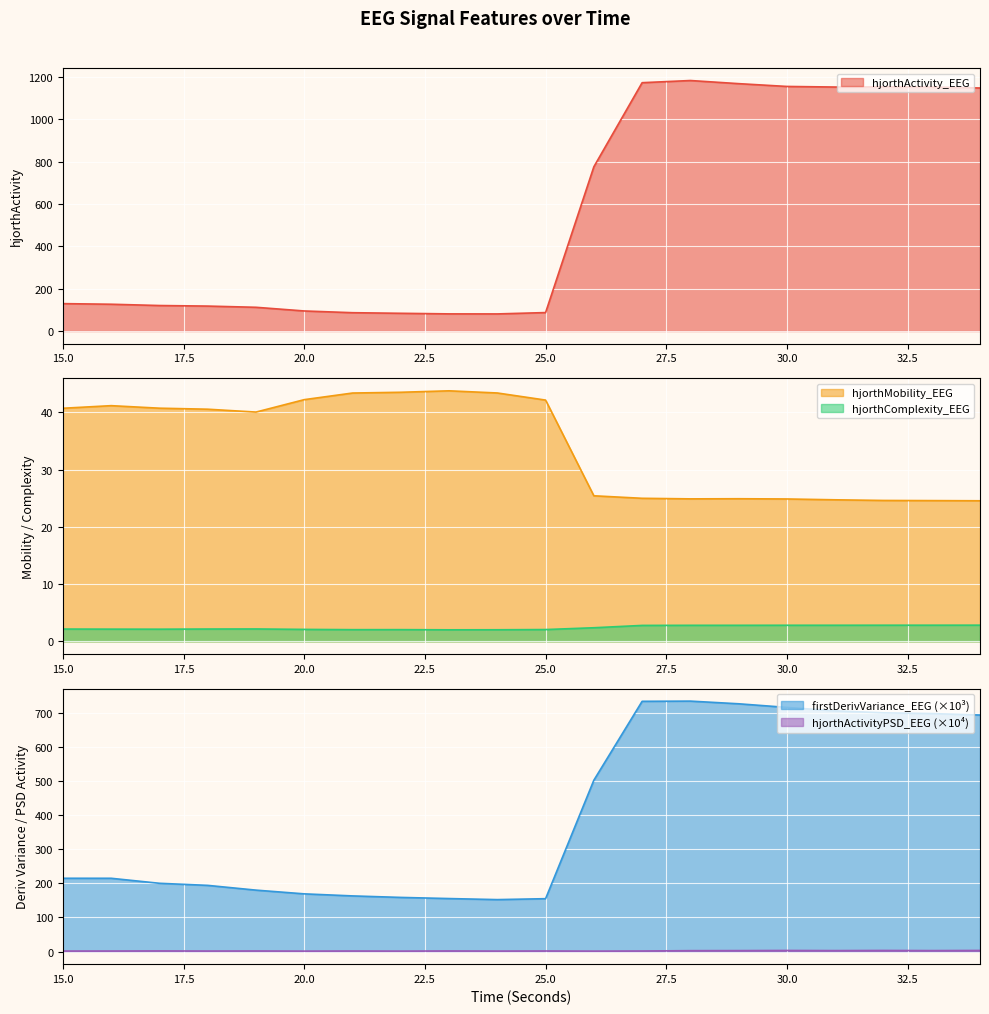

What are all the series names shown in the legend?

hjorthActivity_EEG, hjorthMobility_EEG, hjorthComplexity_EEG, firstDerivVariance_EEG, hjorthActivityPSD_EEG